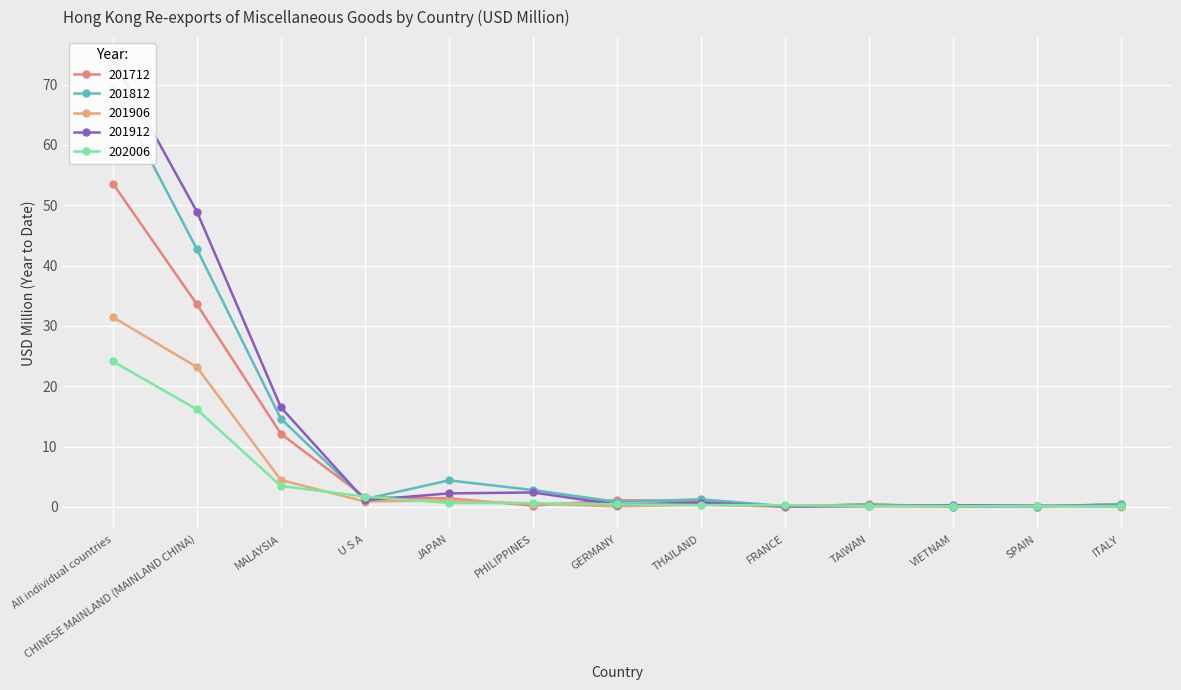

Which series has the widest spread of values?

201912